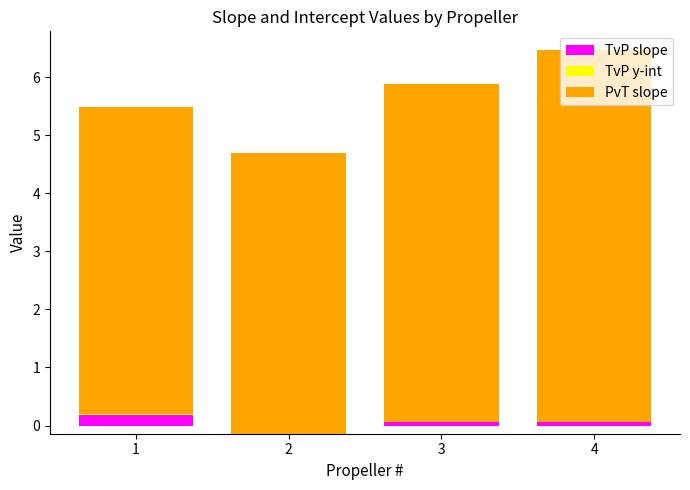

Which category has the lowest value in the PvT slope series?

2